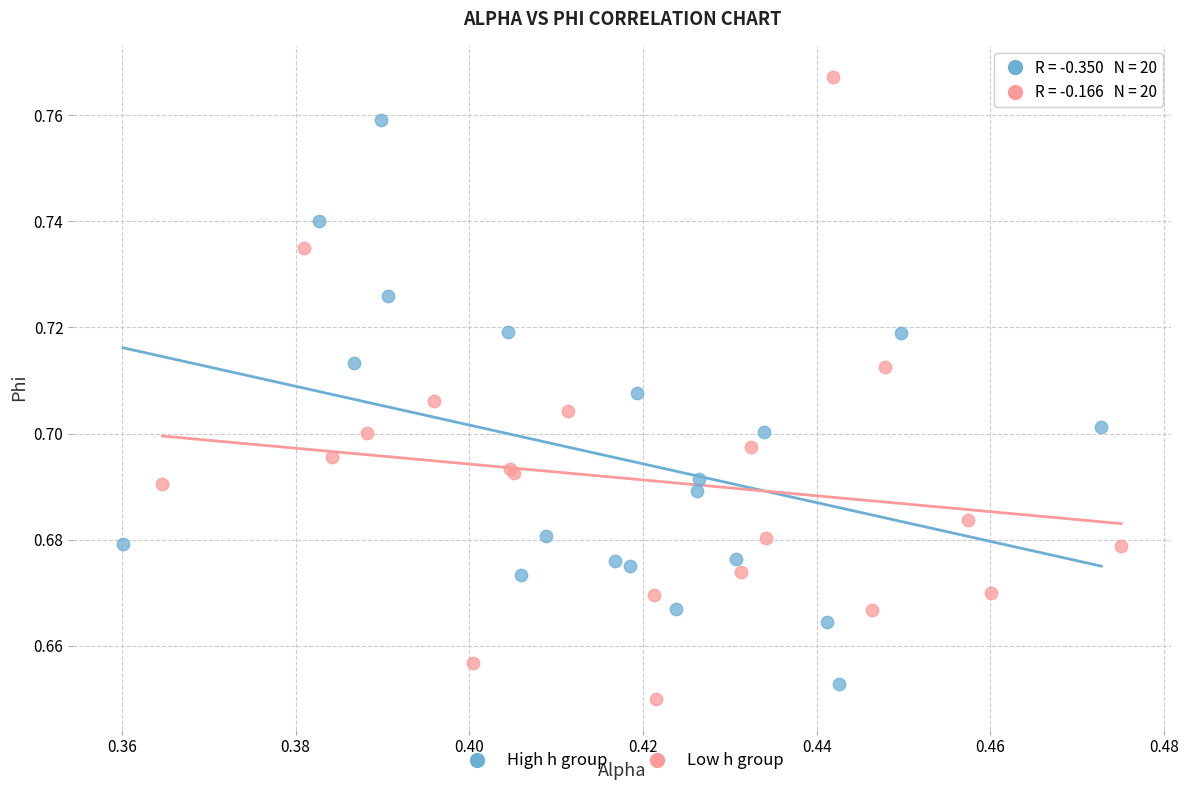

Which series has the largest Y range (max minus min)?

Low h group